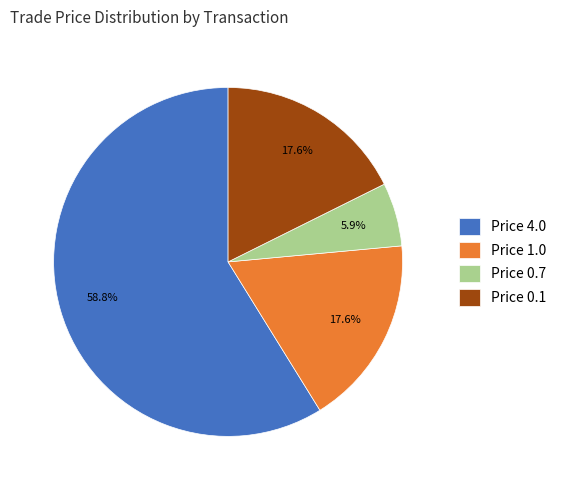

Do Price 1.0 and Price 4.0 together represent more than half of the pie?

Yes